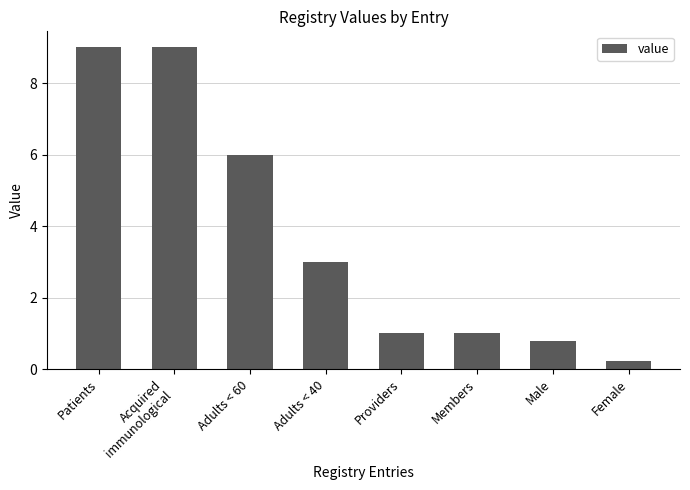

Where does the data first go above 3?

Patients